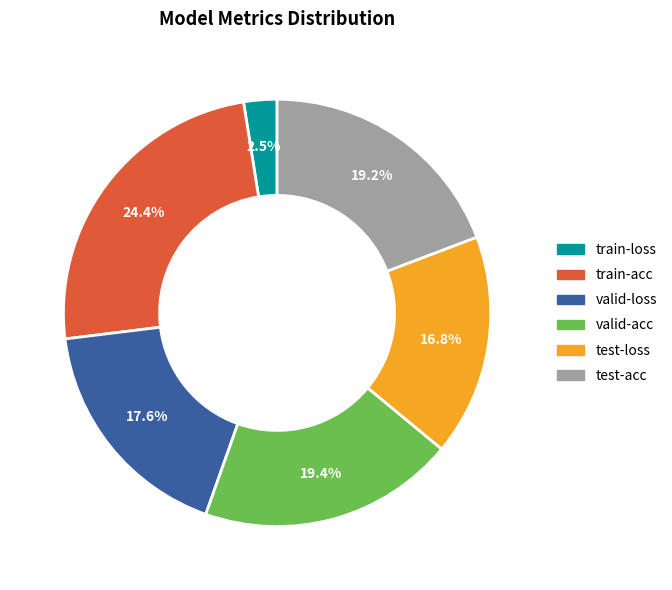

To the nearest percent, what portion does valid-loss represent?

18%